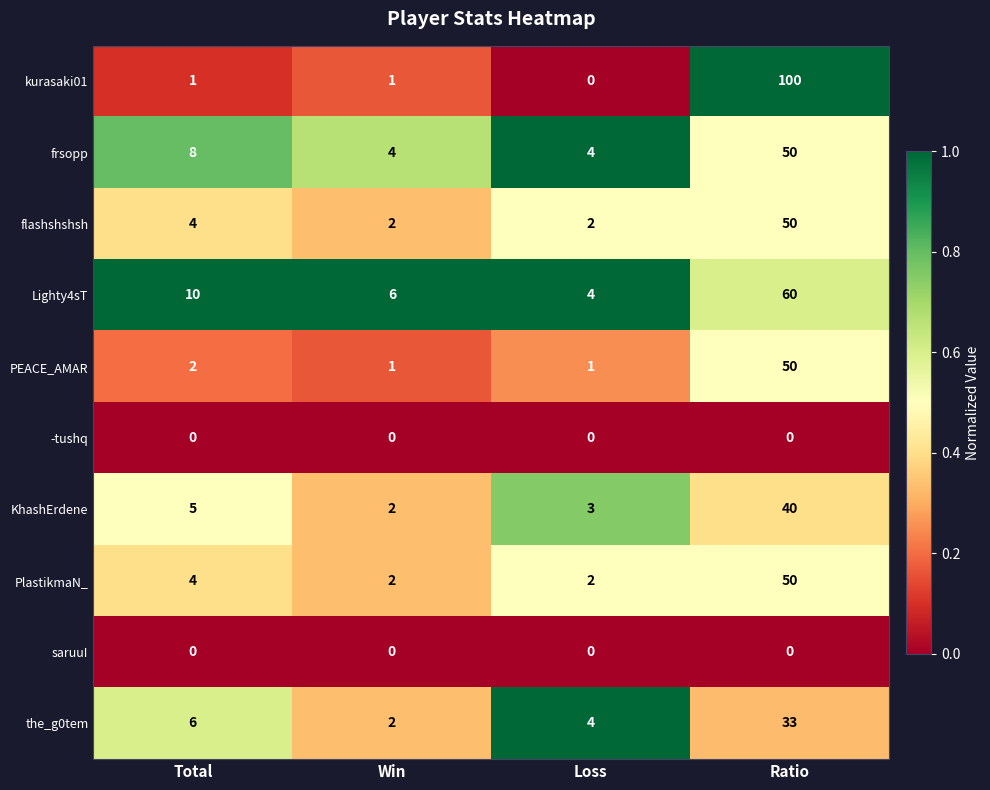

At which category is the sum across all series the highest?

Ratio